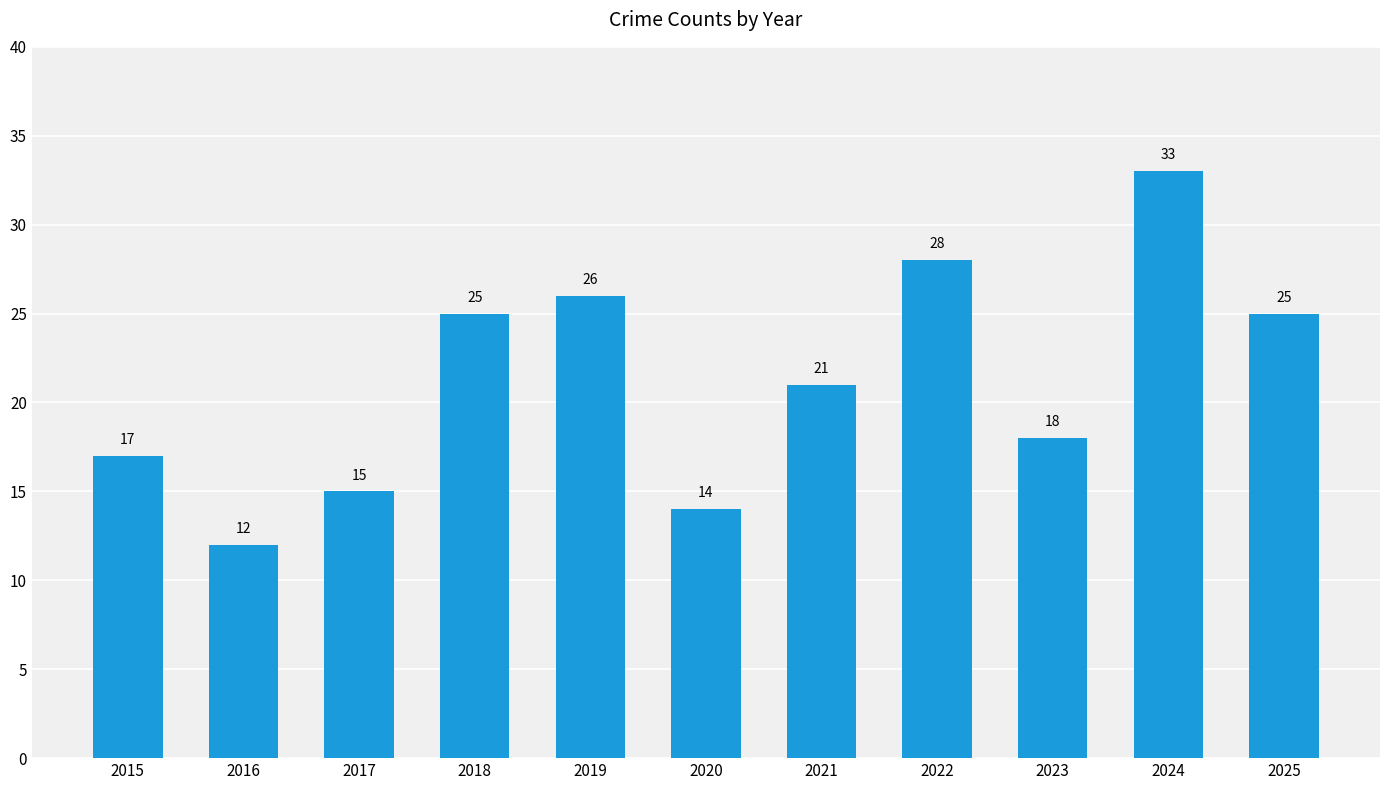

What is the average value?

21